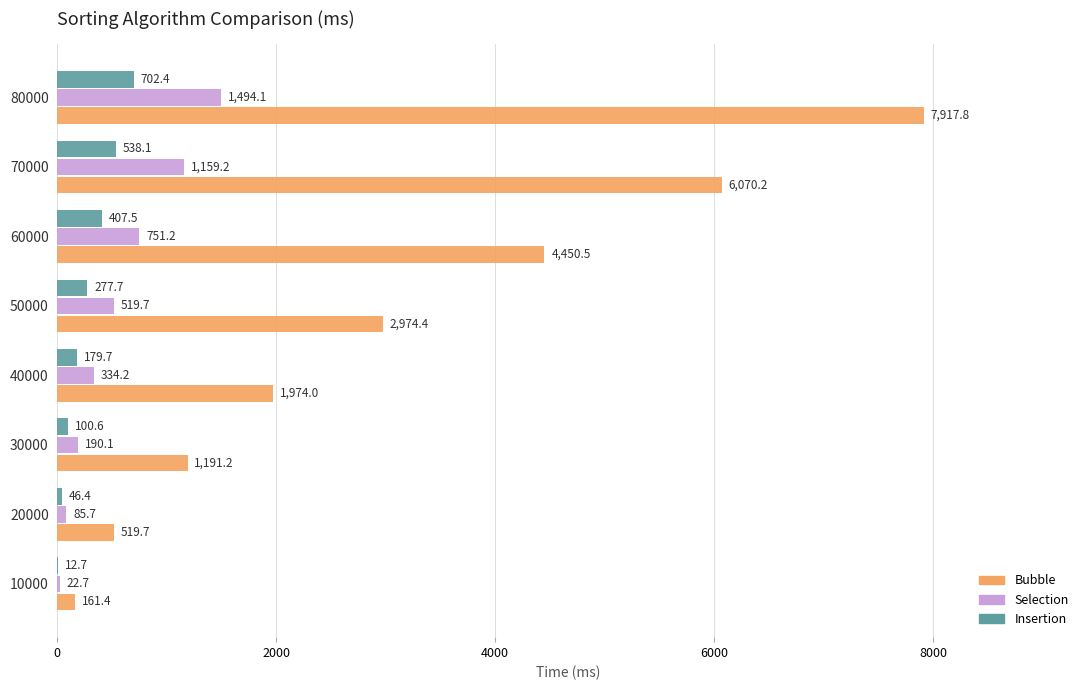

Count the number of categories in the chart.

8